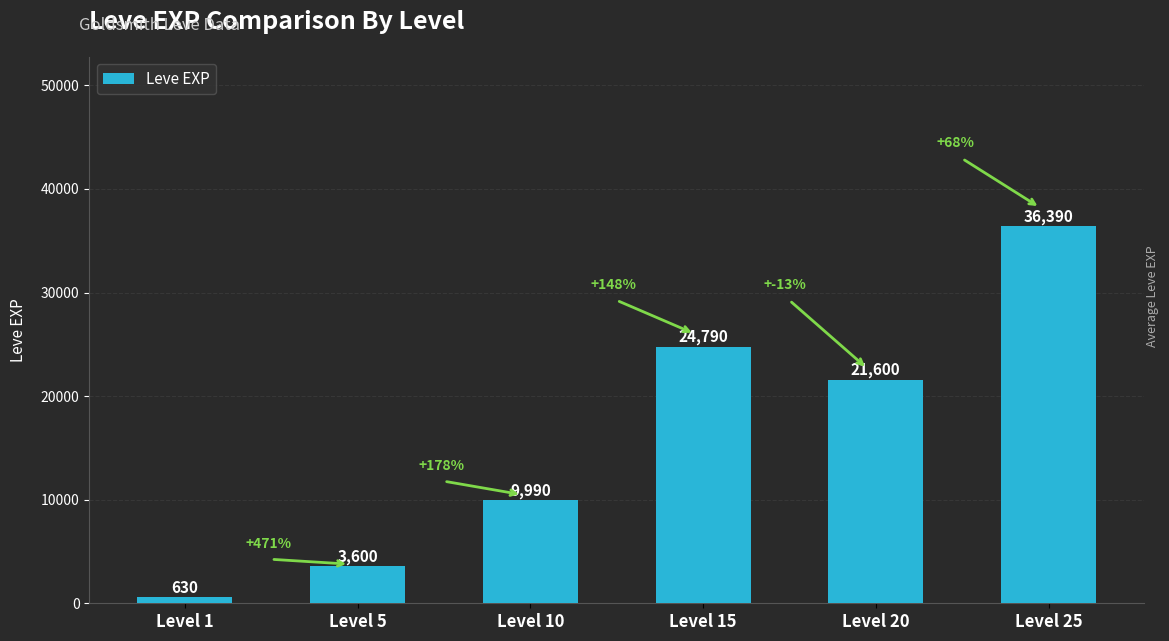

What is the sum of the values at Level 25 and Level 1?

37020